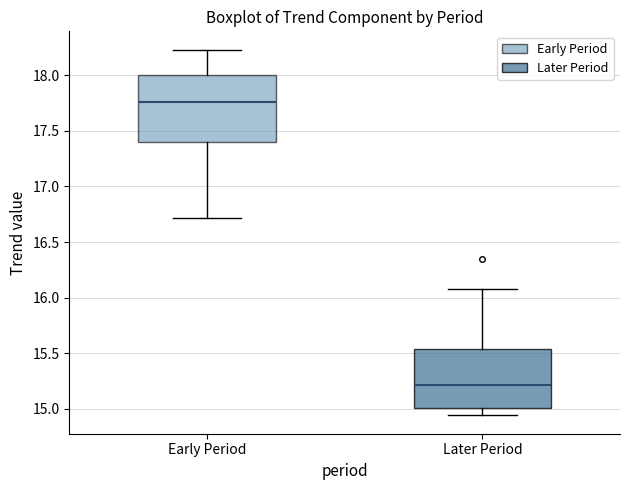

Reading left to right, read every box against the y-axis: the position of its median line, the range the box covers, and the ends of its whiskers. The values are not printed on the chart, so give them approximately, as read against the axis.

Early Period: median 17.75, box 17.40 to 18.00, whiskers 16.70 to 18.25
Later Period: median 15.20, box 15.00 to 15.55, whiskers 14.95 to 16.10